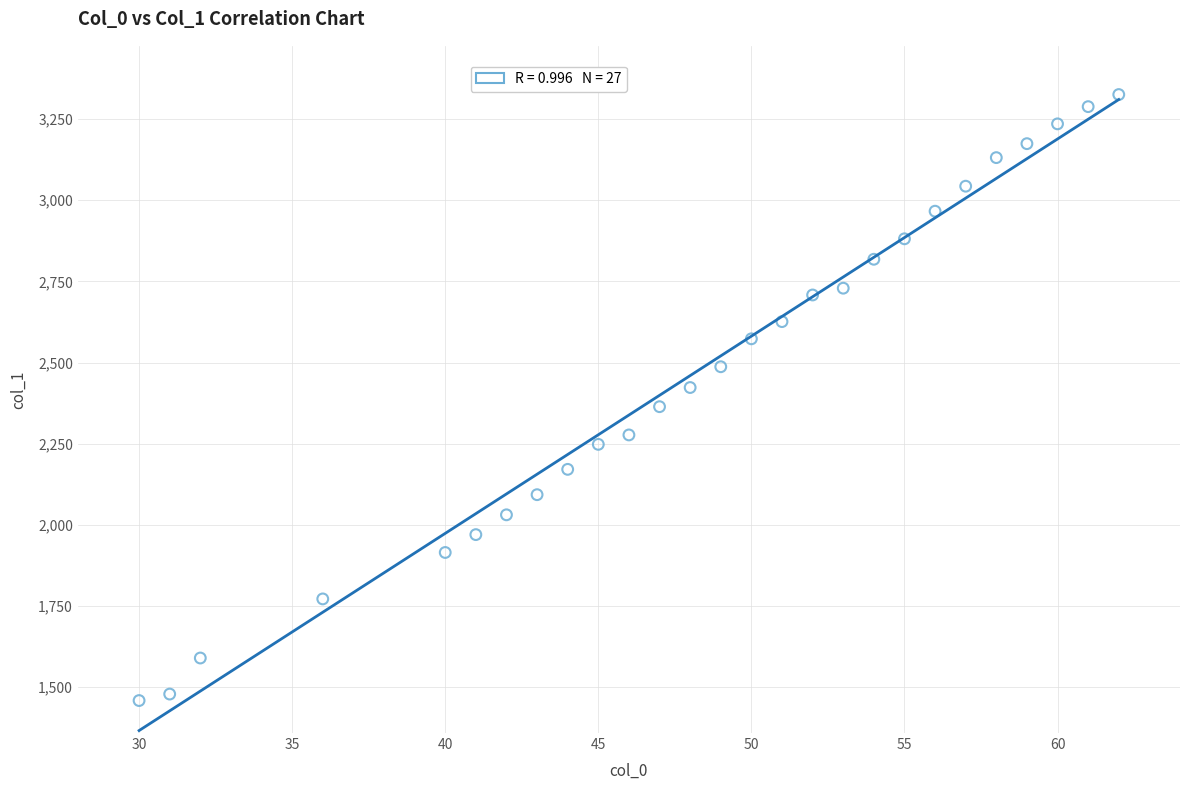

What is the range of X values (max minus min)?

32.0